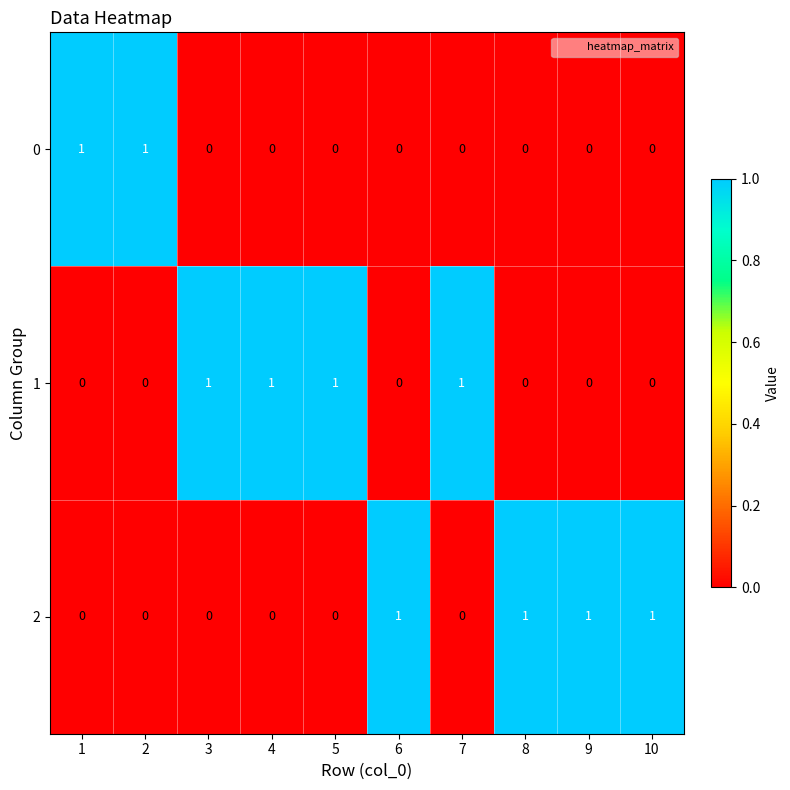

What is the total value across all series at 4?

1